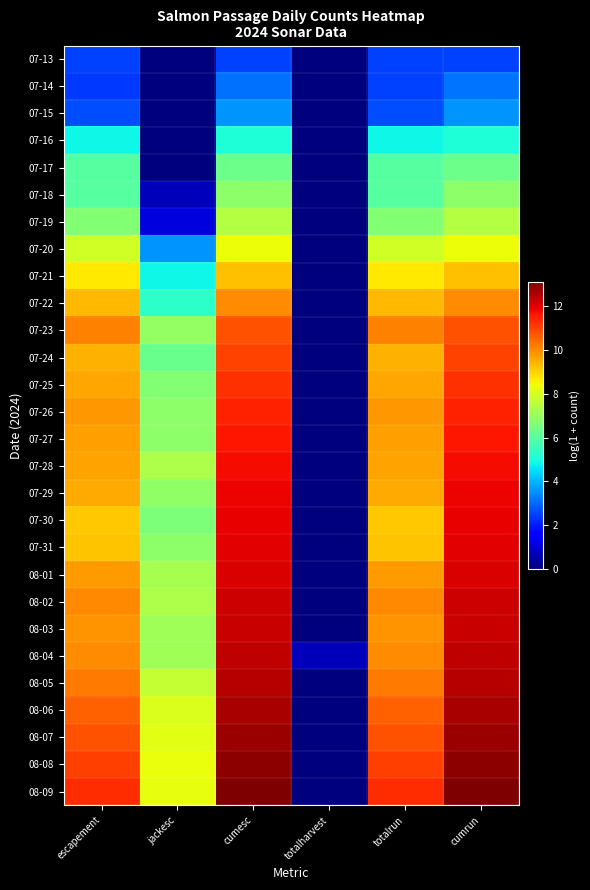

Count the number of categories in the chart.

6